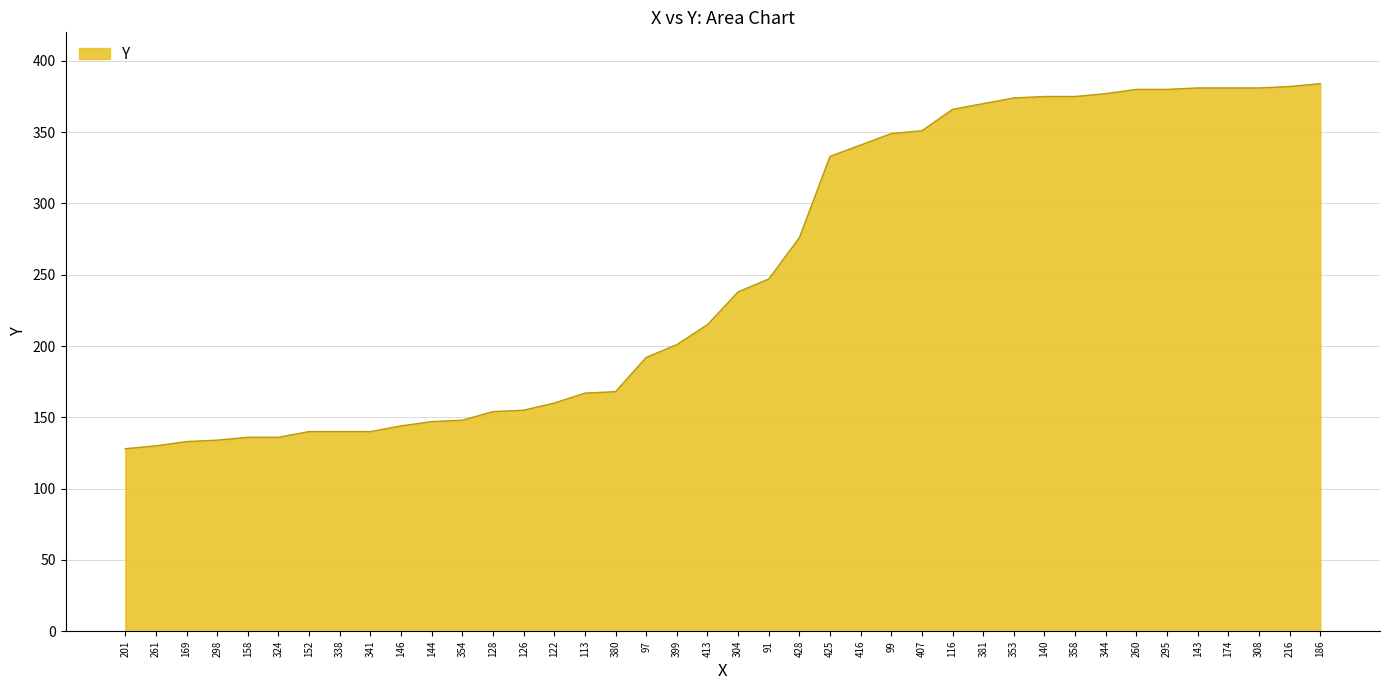

The value at 416 is 341. True or false?

True